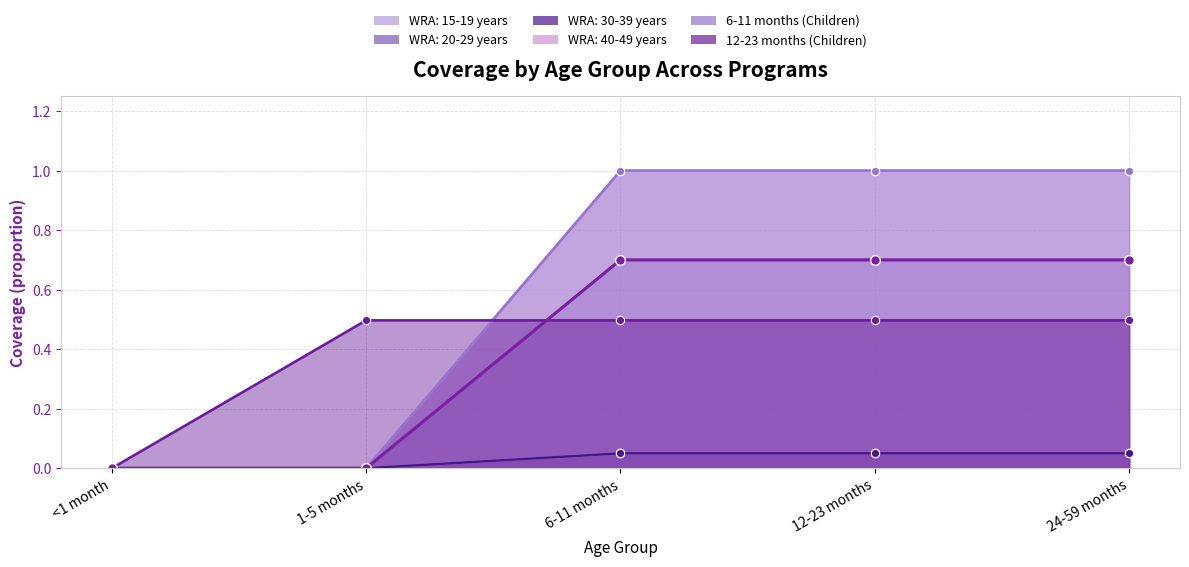

What is the approximate value of 12-23 months (Children) at 1-5 months?

0.5